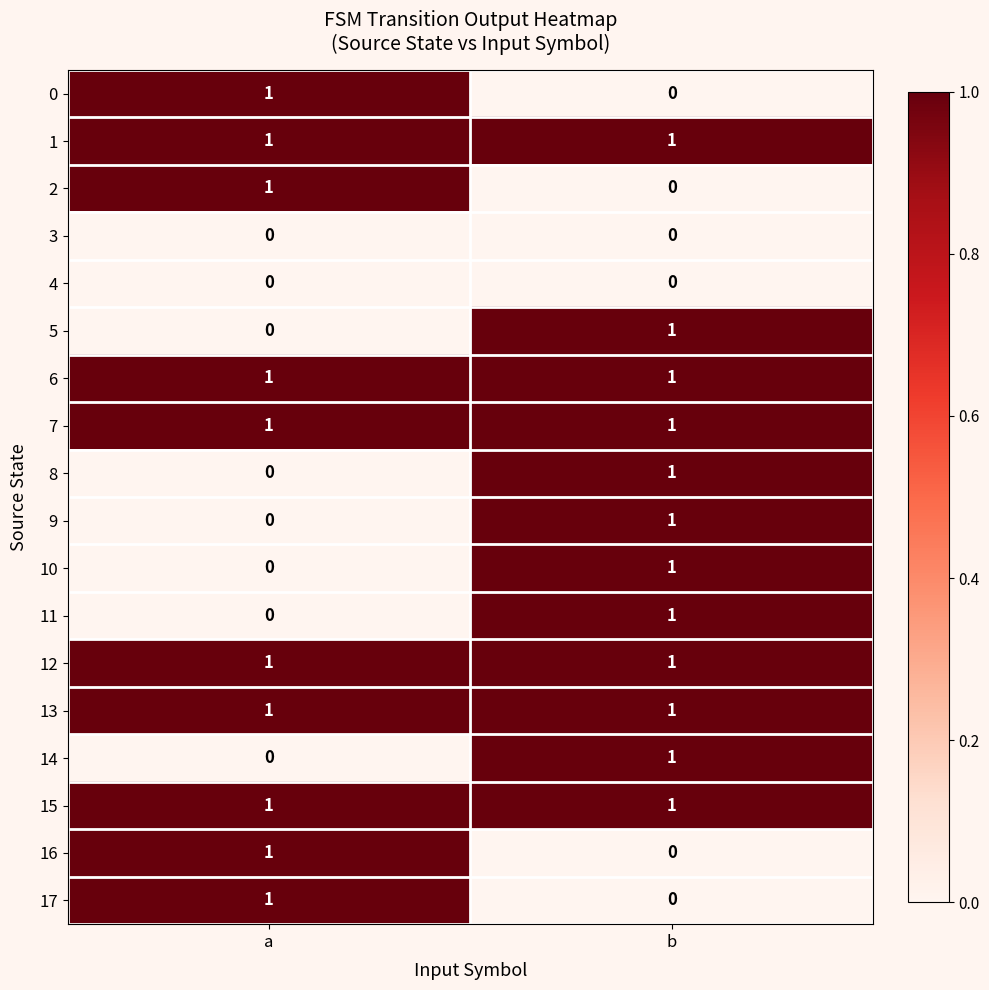

What is the total value across all series at b?

12